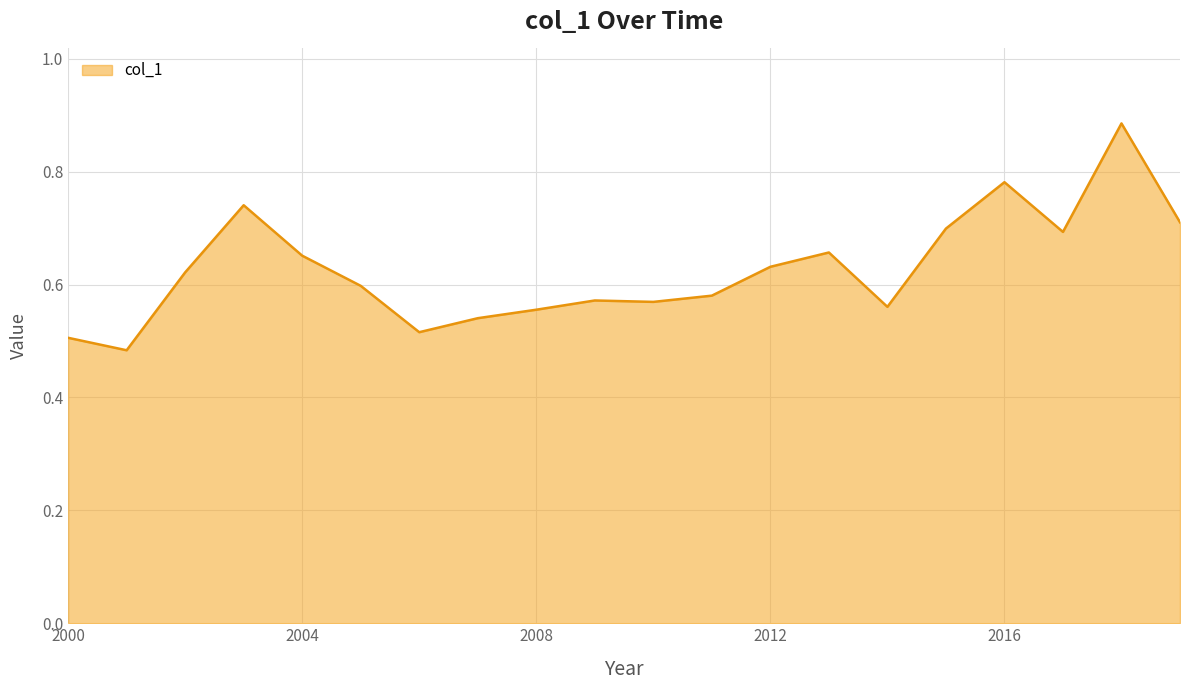

What is the difference between the maximum and minimum values?

0.4